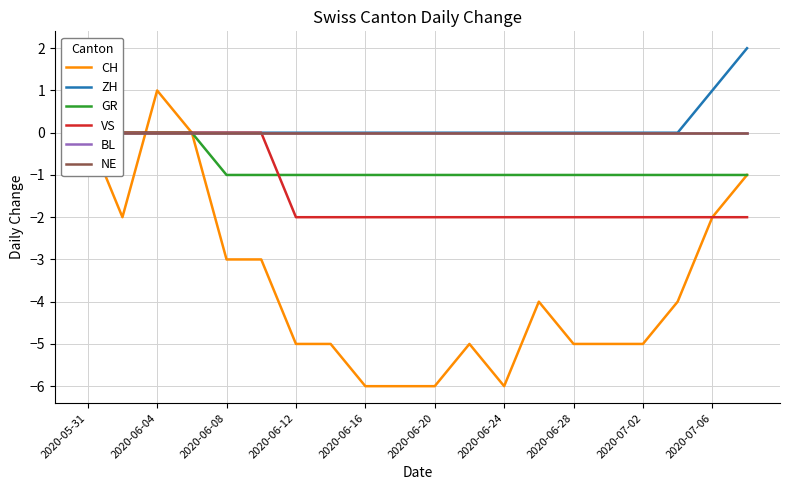

Which category has the lowest value in the VS series?

2020-06-12